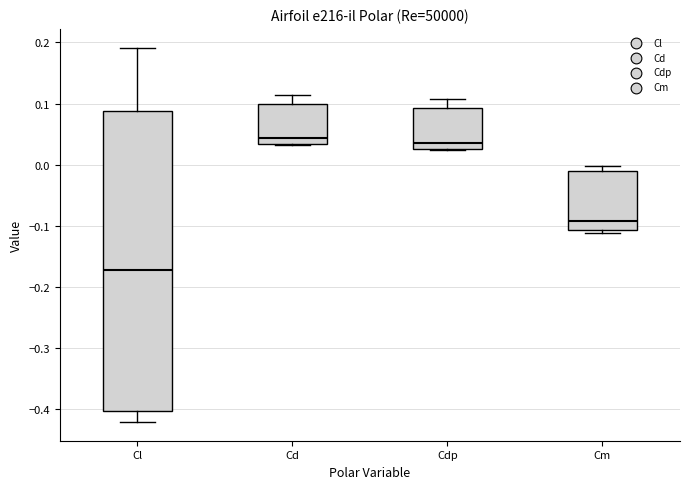

Which box is the tallest, from its lower edge to its upper edge?

Cl